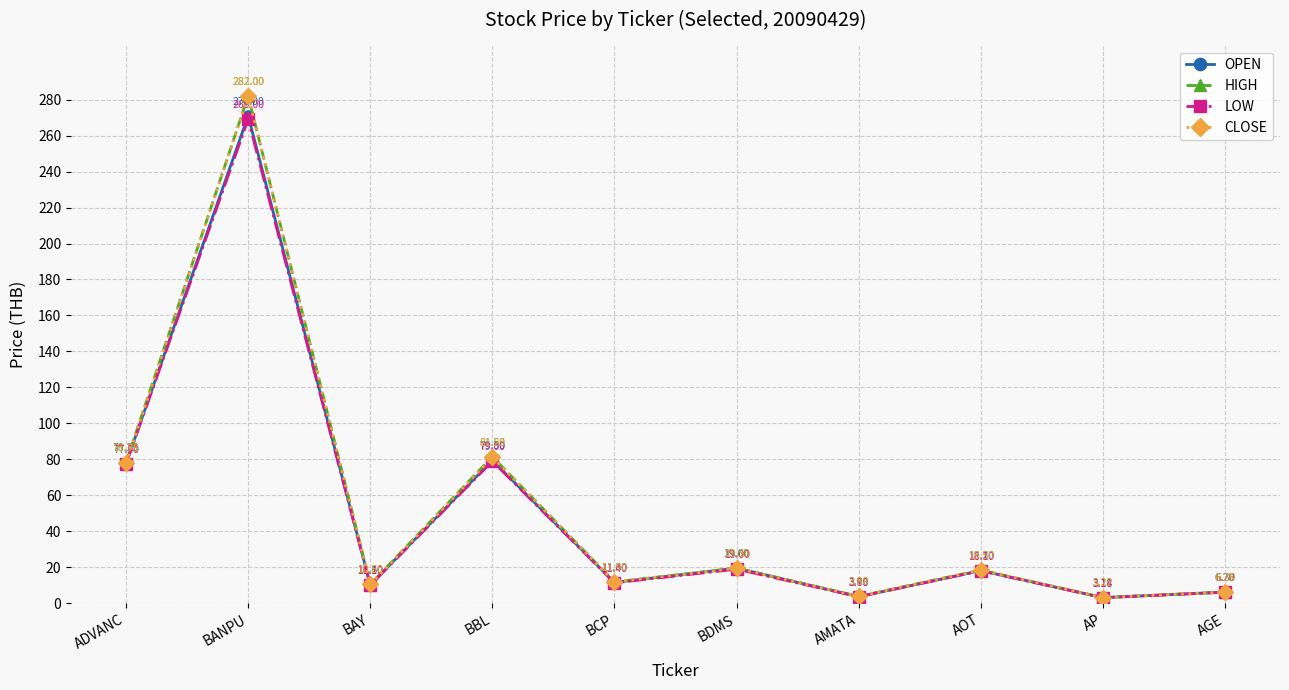

What is the label of the 7th point from the left?

AMATA